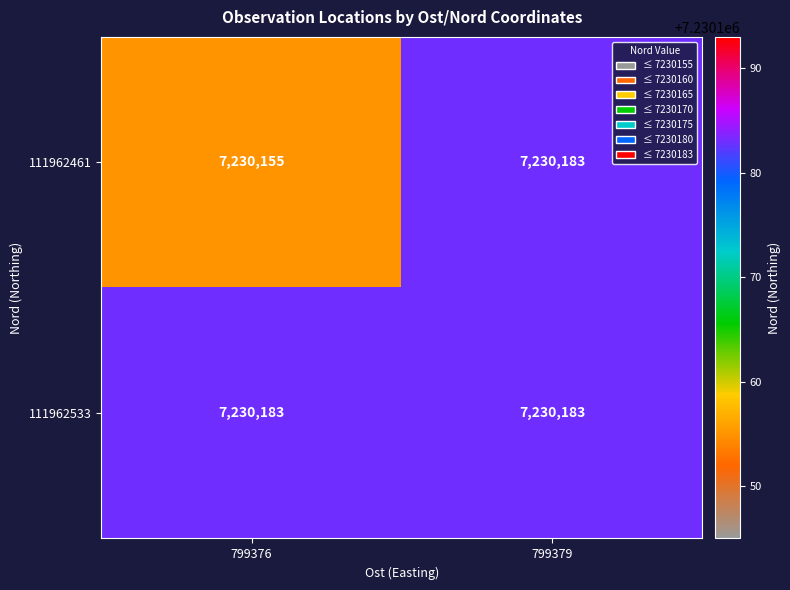

Rank the series by their average value, from highest to lowest.

111962533, 111962461